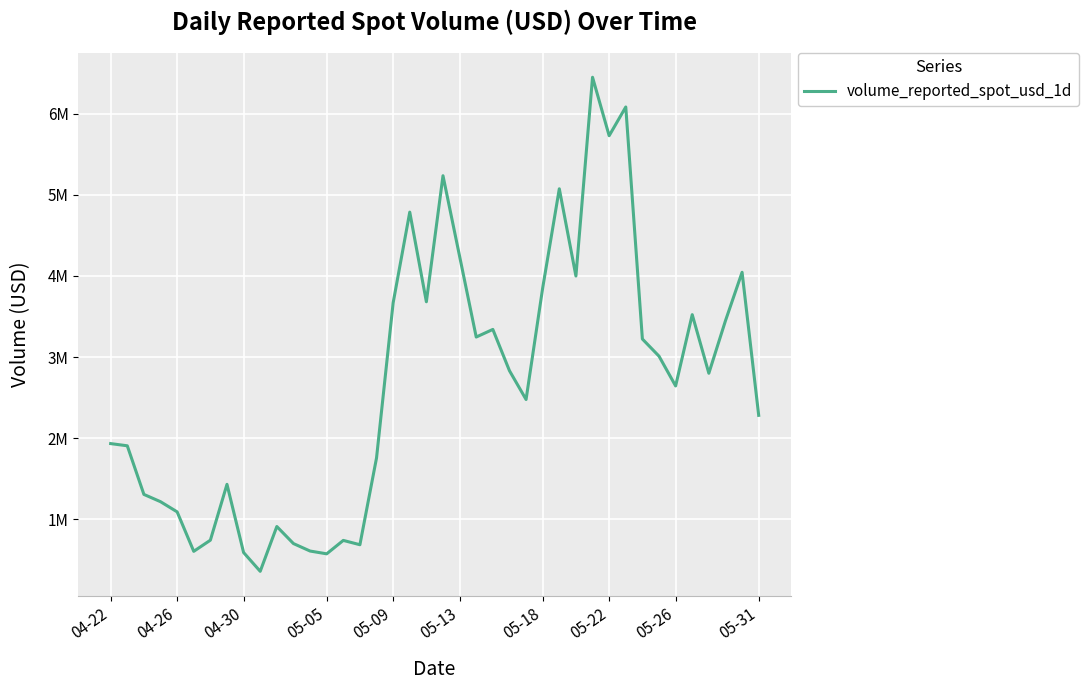

Does the chart have visible grid lines?

Yes